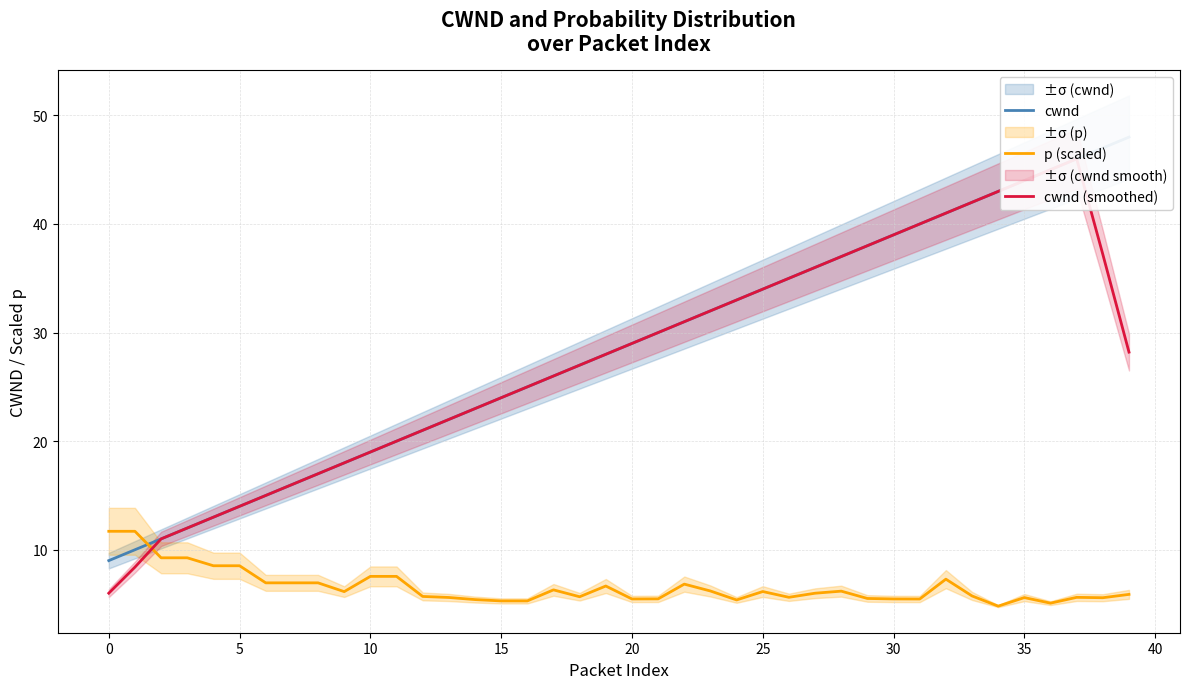

How many times do cwnd (smoothed) and p (scaled) cross each other?

1